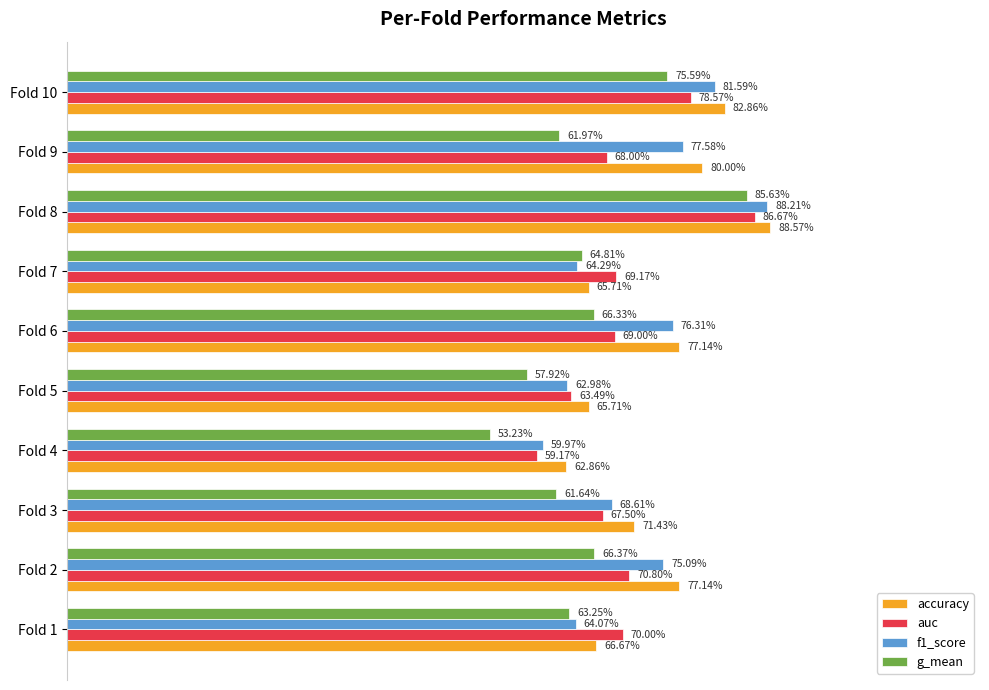

What are all the series names shown in the legend?

accuracy, auc, f1_score, g_mean